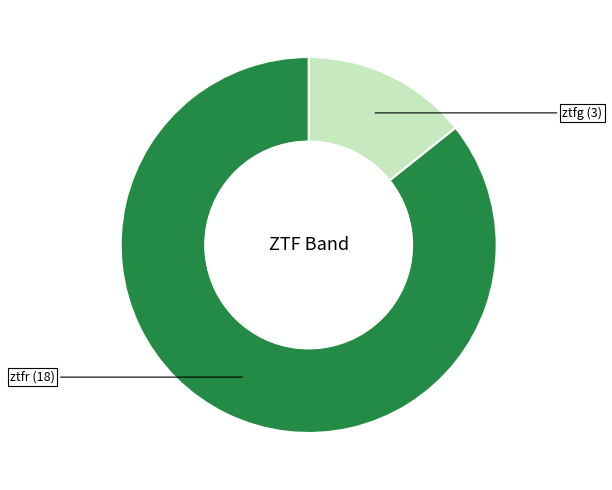

Is there a majority slice in this chart?

Yes